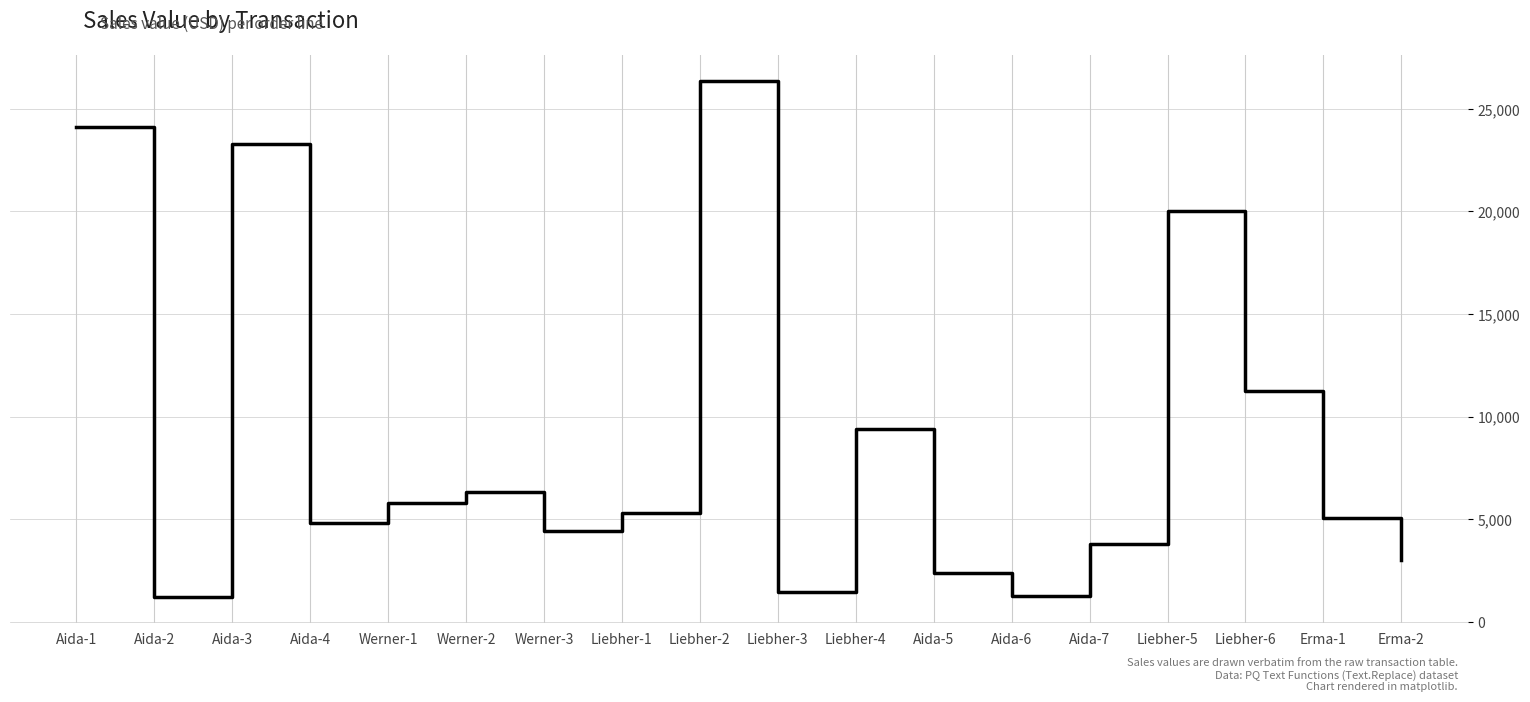

Which category has the highest value across all series?

Liebher-2